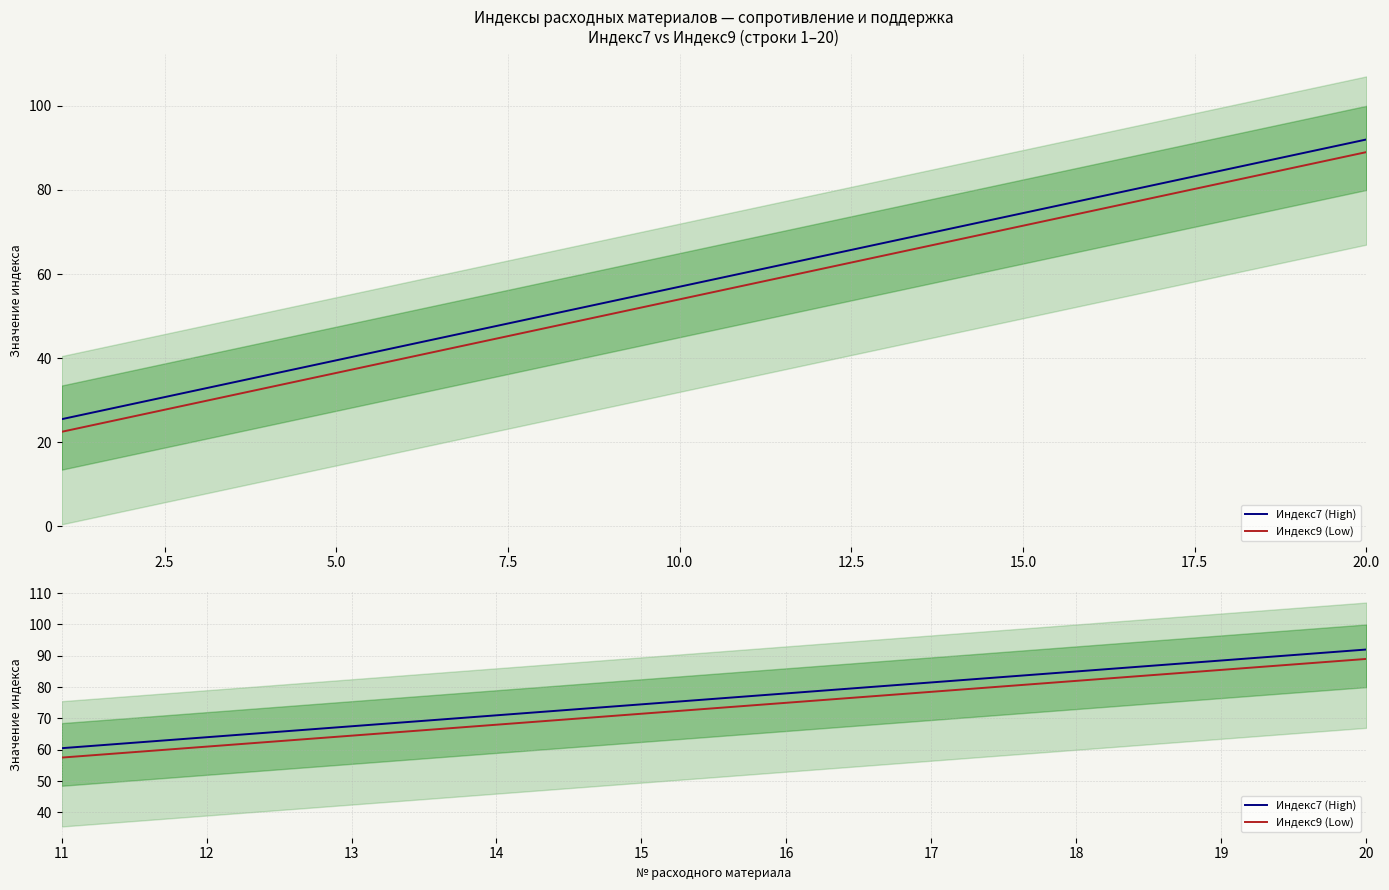

What is the spread (max minus min) of values at 12?

3.0